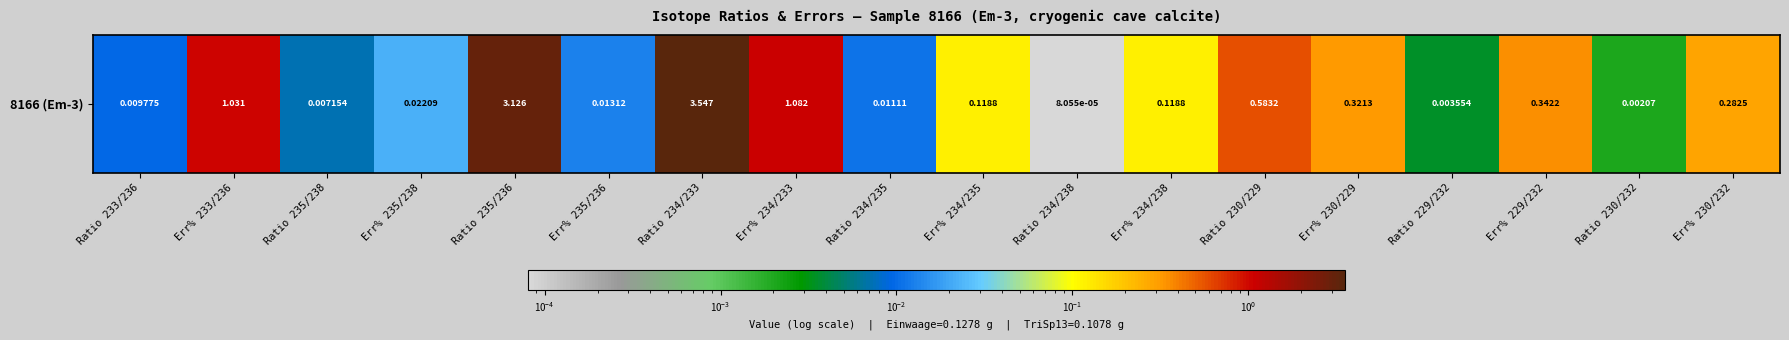

What is the difference between the values at Err% 234/238 and Ratio 234/233?

3.4